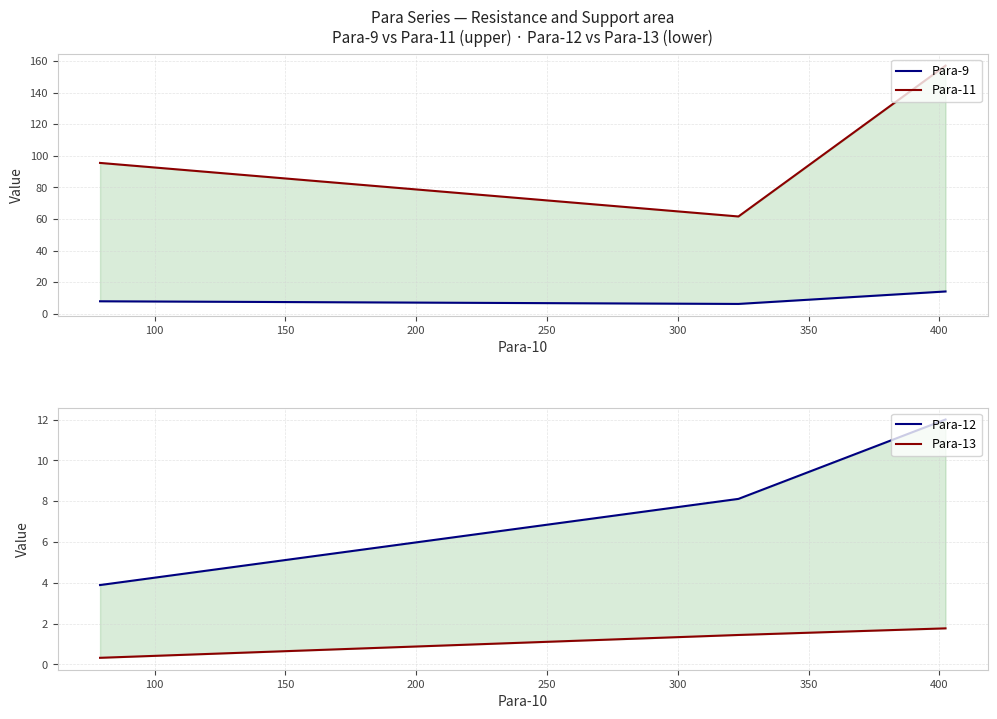

Which series has the largest range (max minus min)?

Para-11